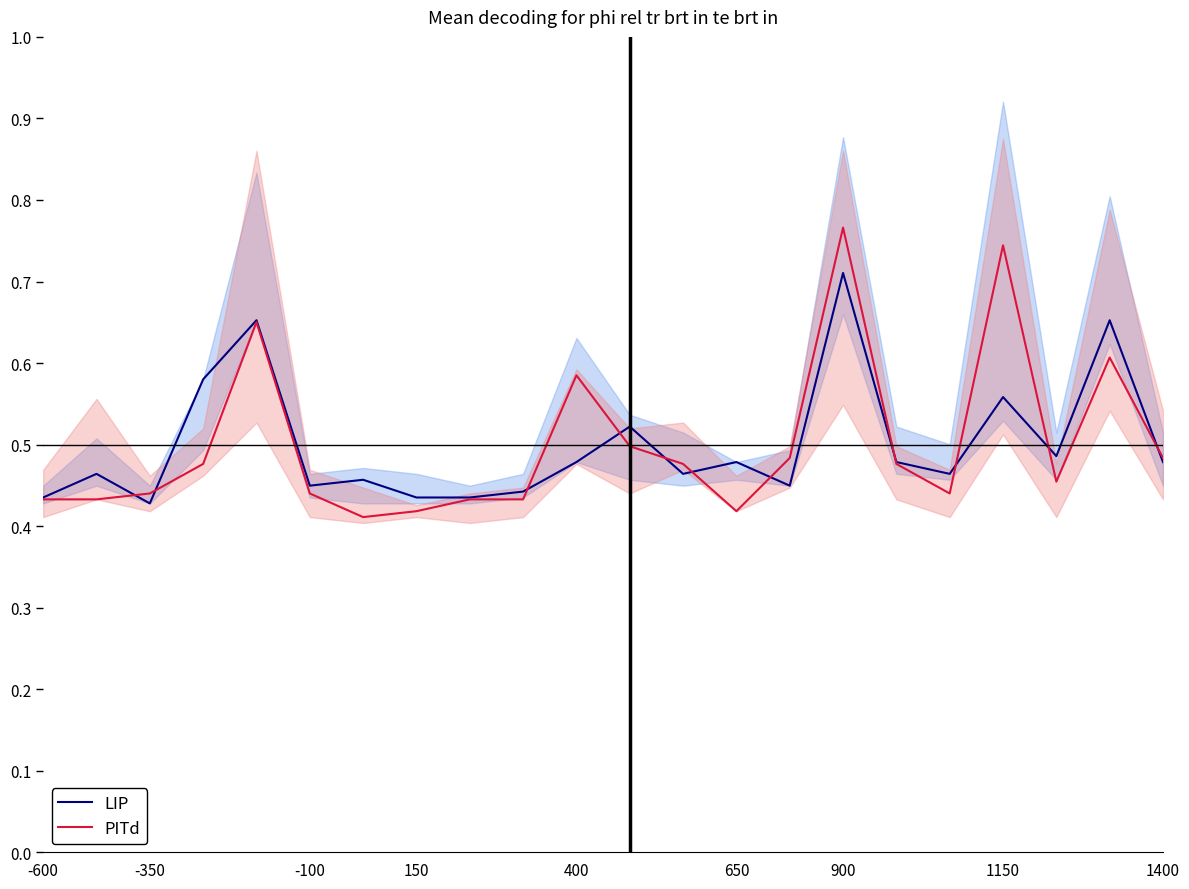

How many times do LIP and PITd cross each other?

11